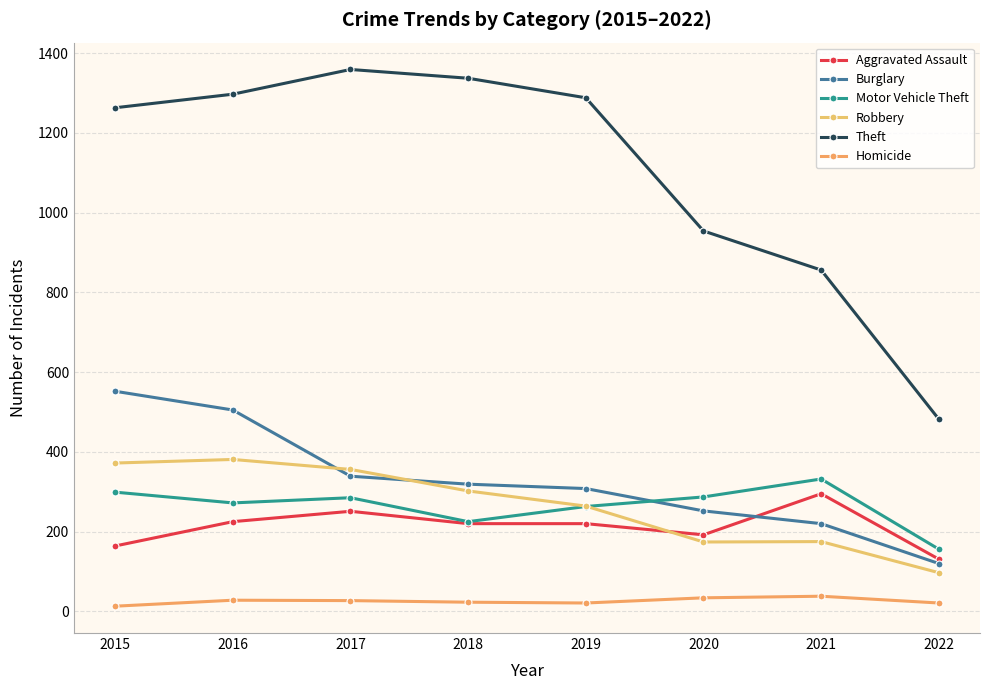

Count the number of data series in this chart.

6